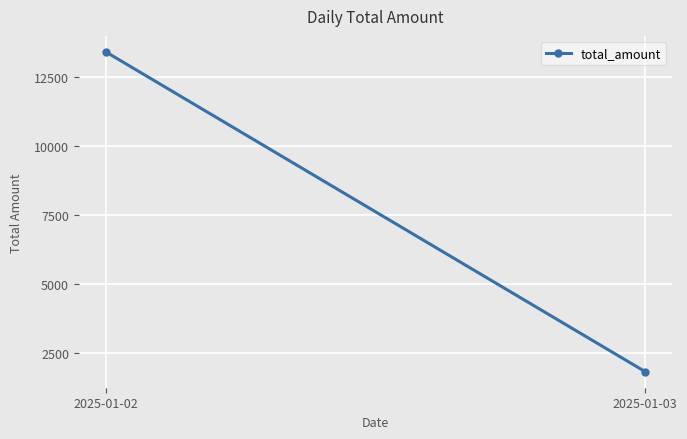

Rank the categories by value from highest to lowest.

2025-01-02, 2025-01-03